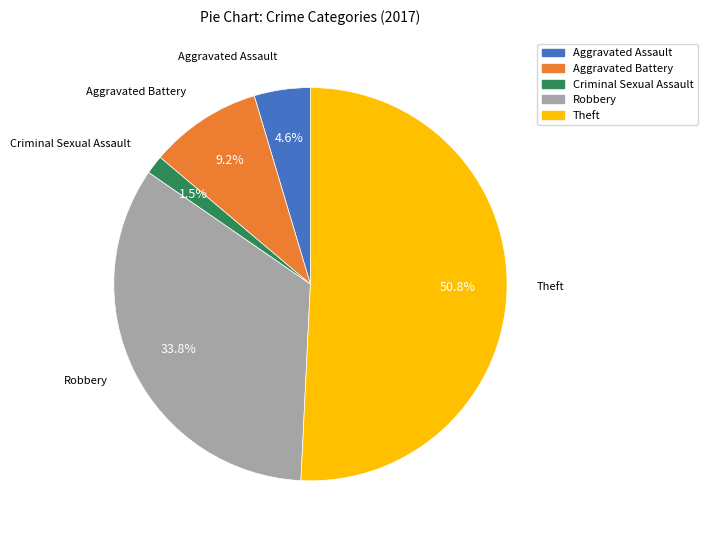

Is it true that Aggravated Battery is 24% of the pie?

False